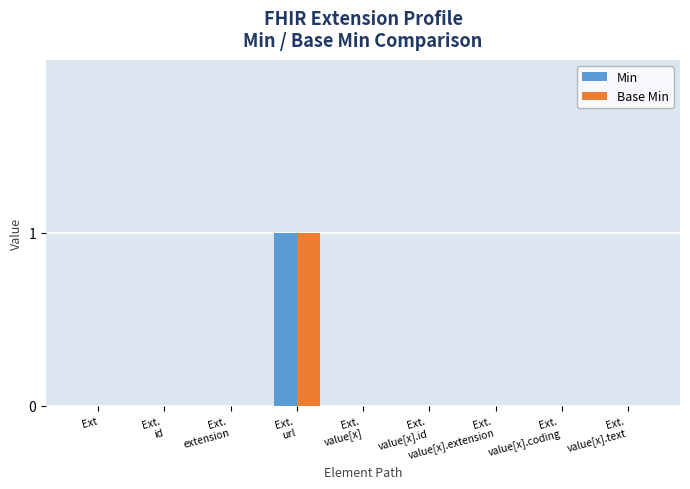

True or false: Min has a value of -1 at Ext.

False